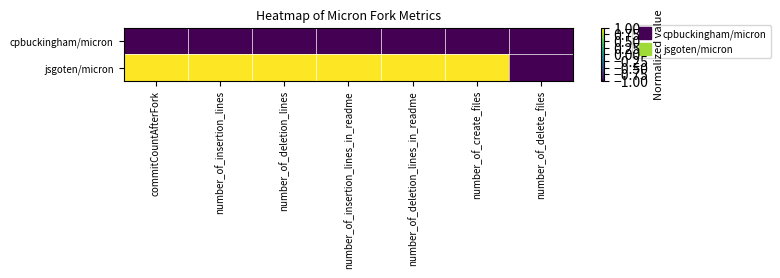

At which category is the sum across all series the highest?

commitCountAfterFork